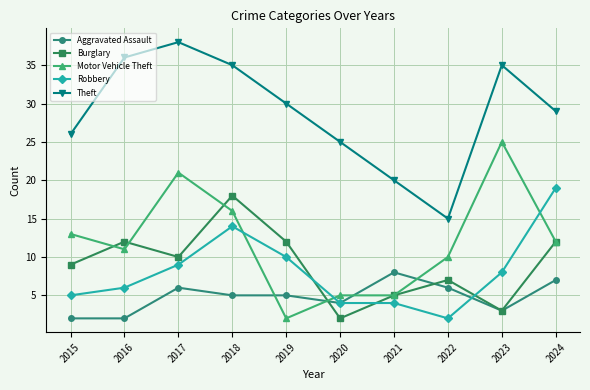

At how many categories does at least one series exceed 24?

8